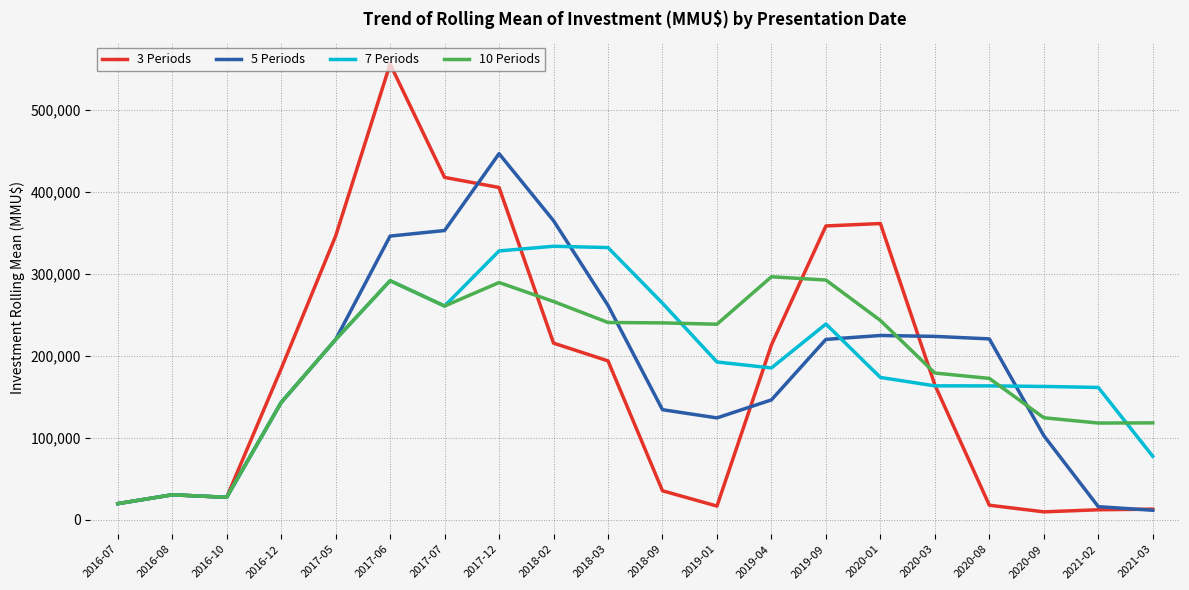

Rank the series by their maximum value, from lowest to highest.

10 Periods, 7 Periods, 5 Periods, 3 Periods